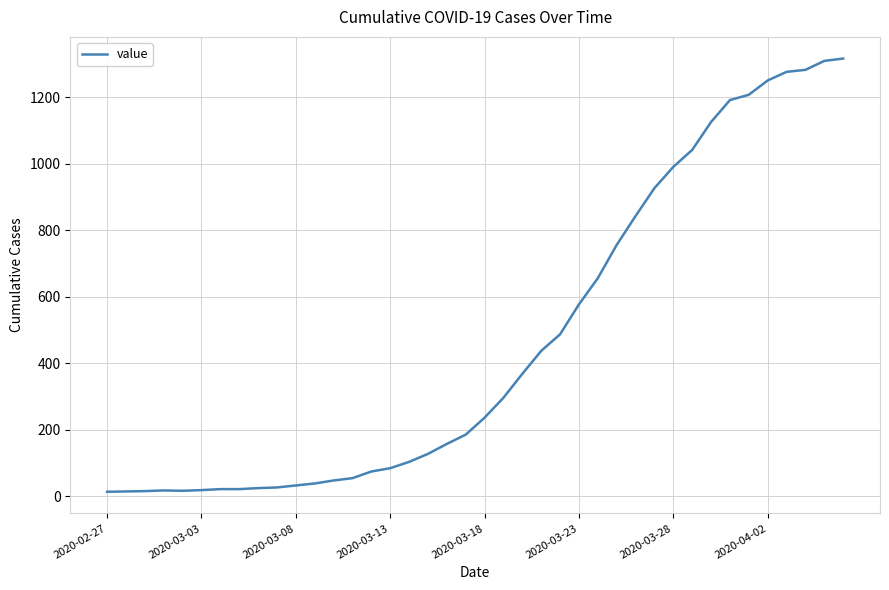

What is the difference between the maximum and minimum values?

1304